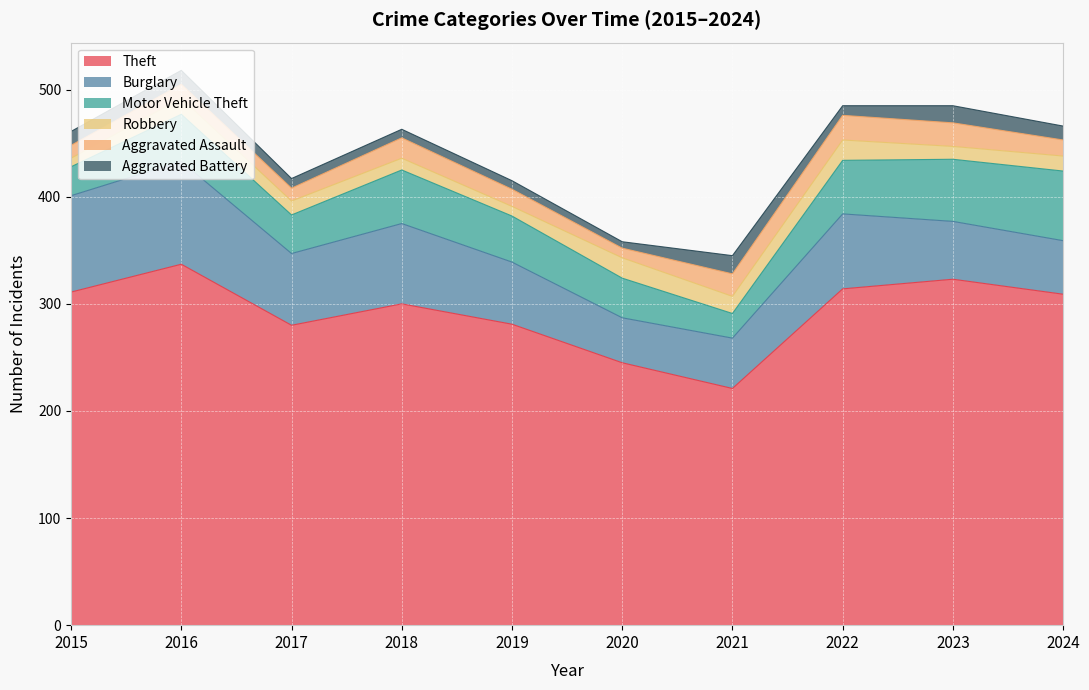

Read the Motor Vehicle Theft value at 2021, to the nearest 5.

25